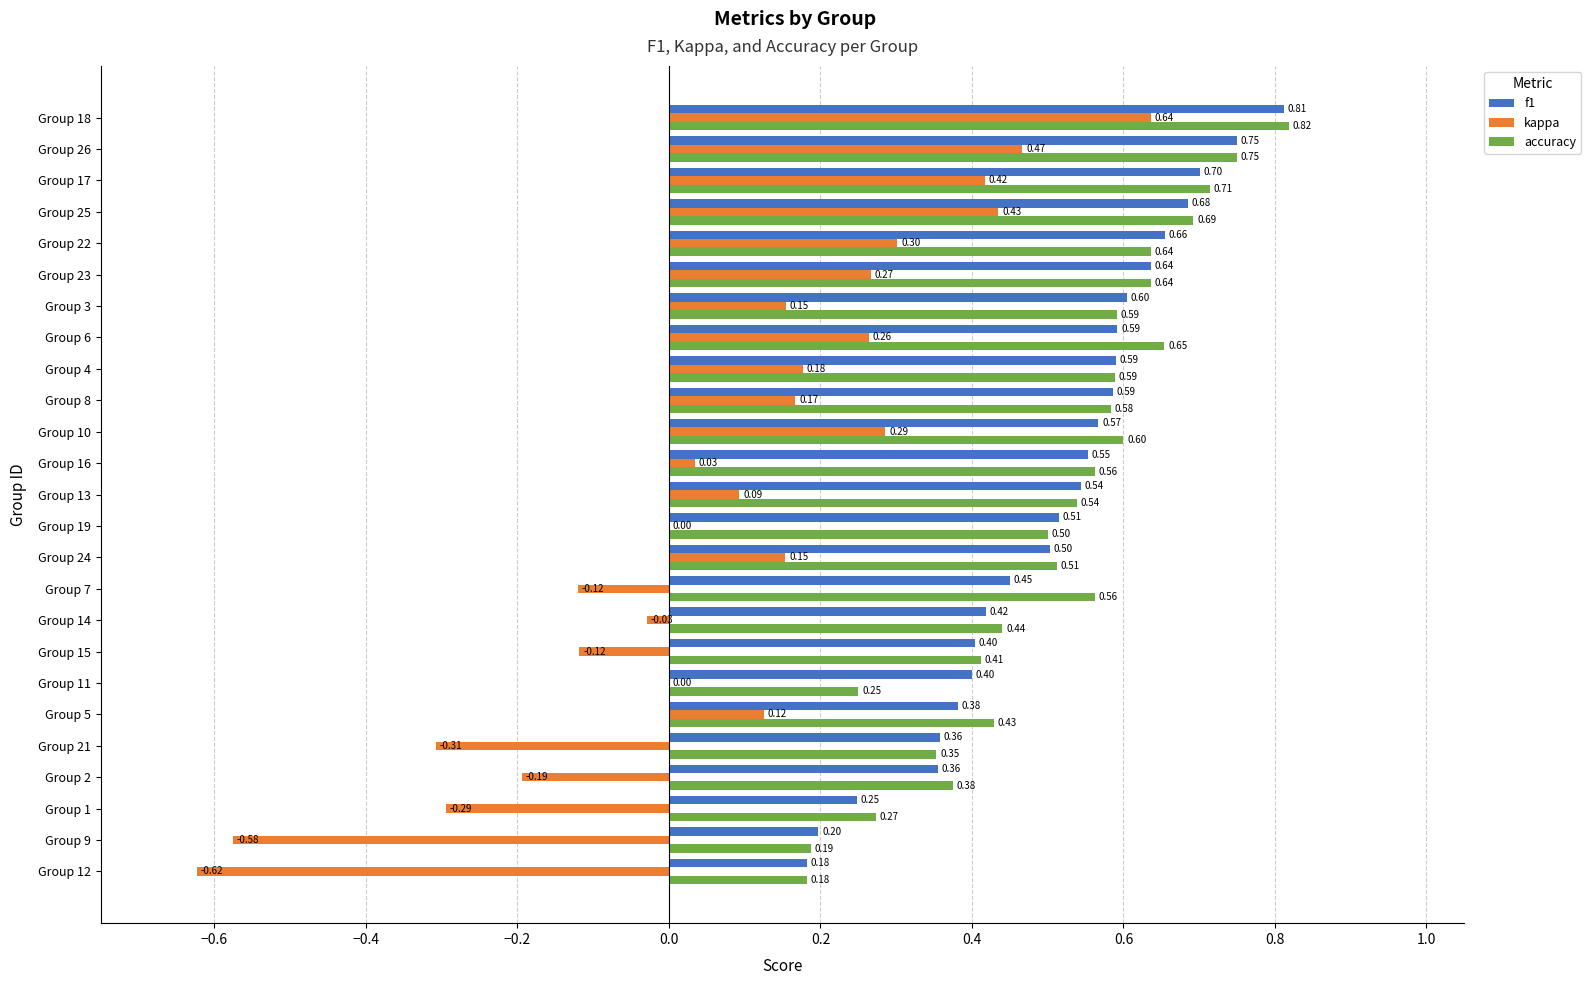

Between Group 24 and Group 26, which series saw the biggest shift?

kappa